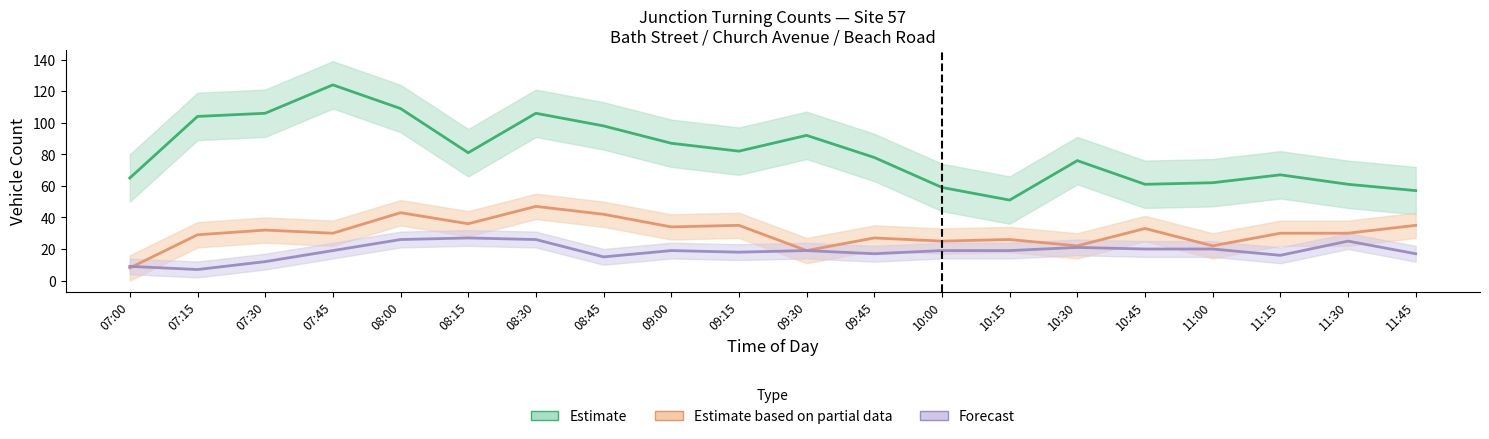

What is the label of the 12th point from the left?

09:45